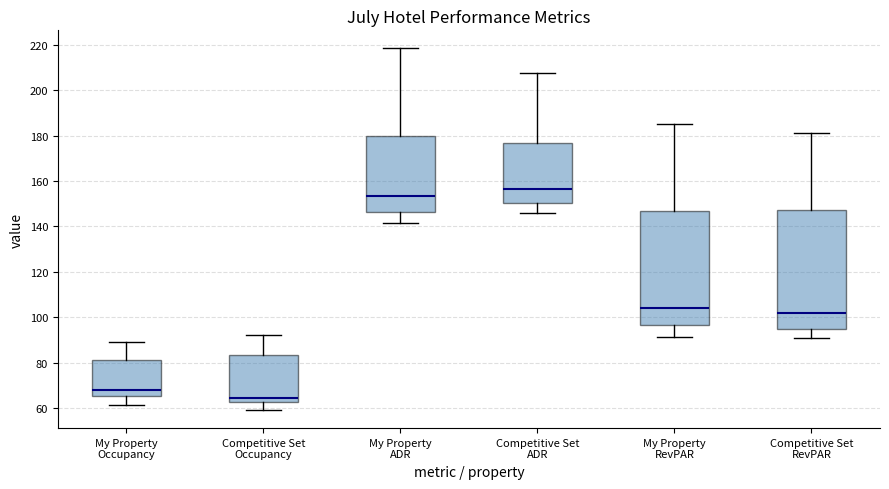

Reading left to right, transcribe this box plot: for each box, give where its median line is, the range the box spans, and where its two whiskers end, as read against the y-axis. The values are not printed on the chart, so give them approximately, as read against the axis.

My Property Occupancy: median 68, box 66 to 82, whiskers 62 to 90
Competitive Set Occupancy: median 64, box 62 to 84, whiskers 60 to 92
My Property ADR: median 154, box 146 to 180, whiskers 142 to 218
Competitive Set ADR: median 156, box 150 to 176, whiskers 146 to 208
My Property RevPAR: median 104, box 96 to 146, whiskers 92 to 186
Competitive Set RevPAR: median 102, box 94 to 148, whiskers 90 to 182